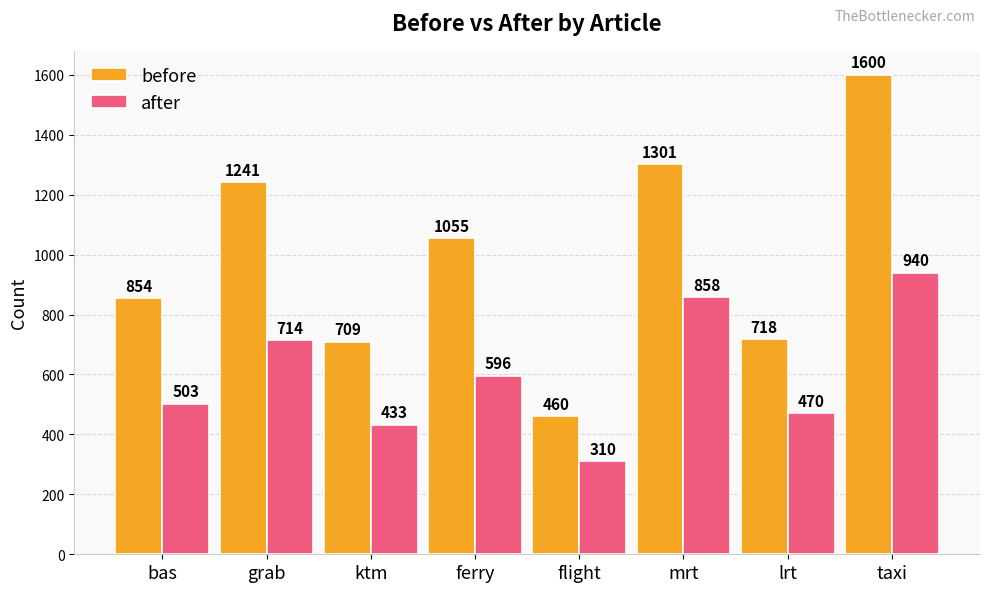

Which series has the largest total across all categories?

before